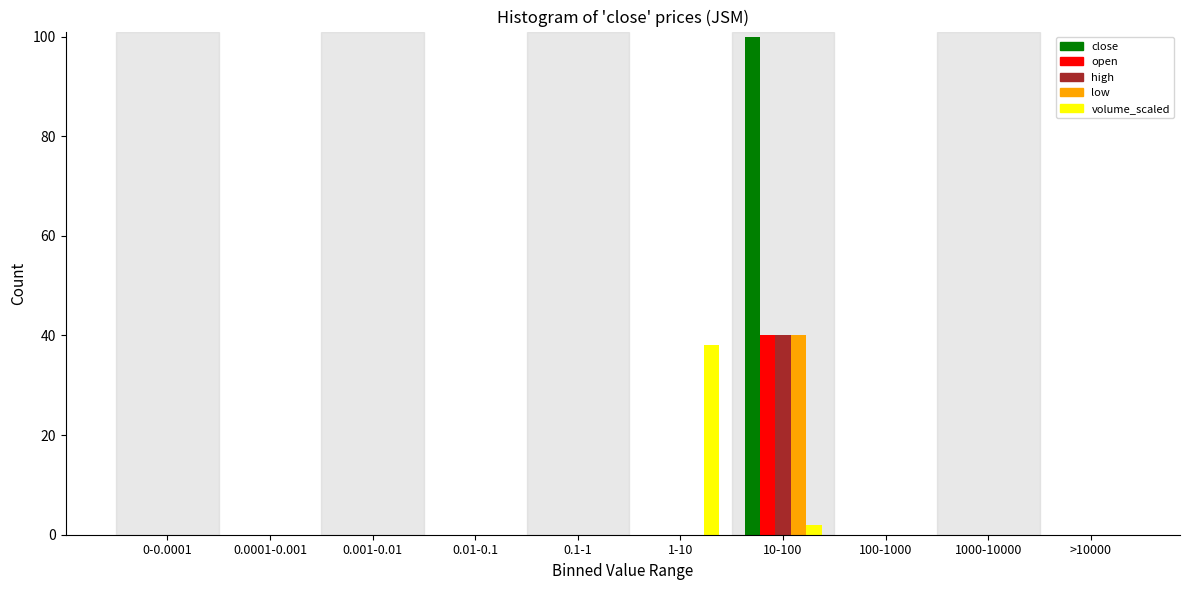

What is the sum of all close values?

100